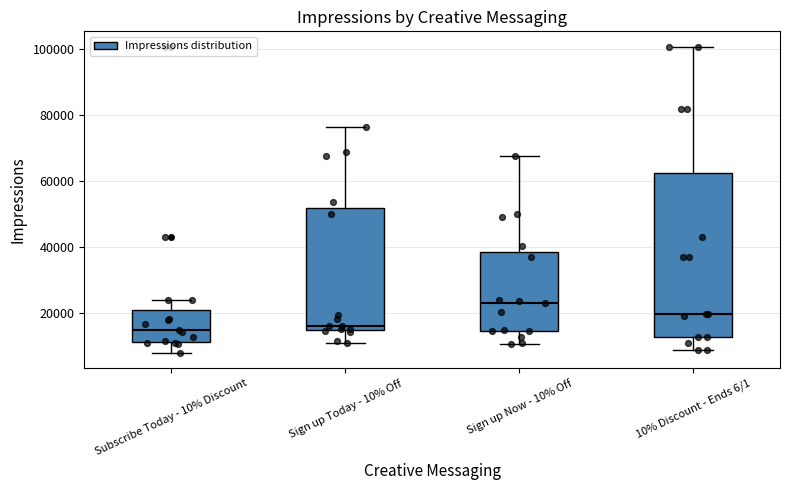

Which box has the highest median line?

Sign up Now - 10% Off